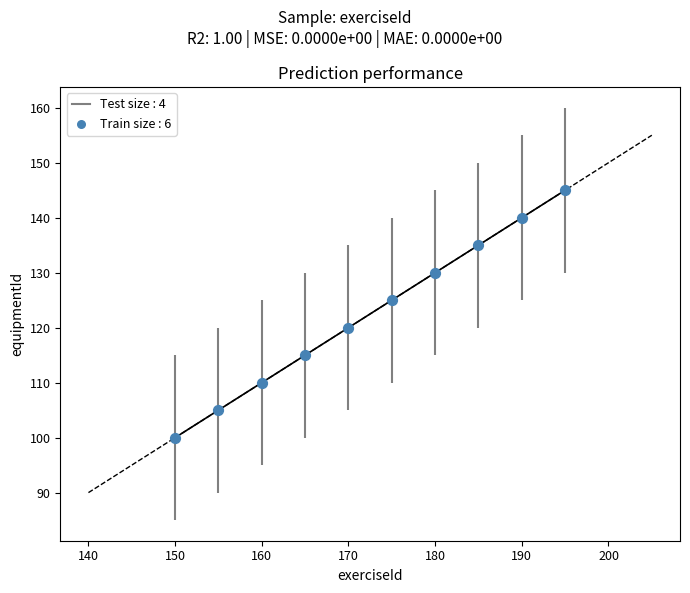

What Y value in the scatter plot is closest to 122?

120